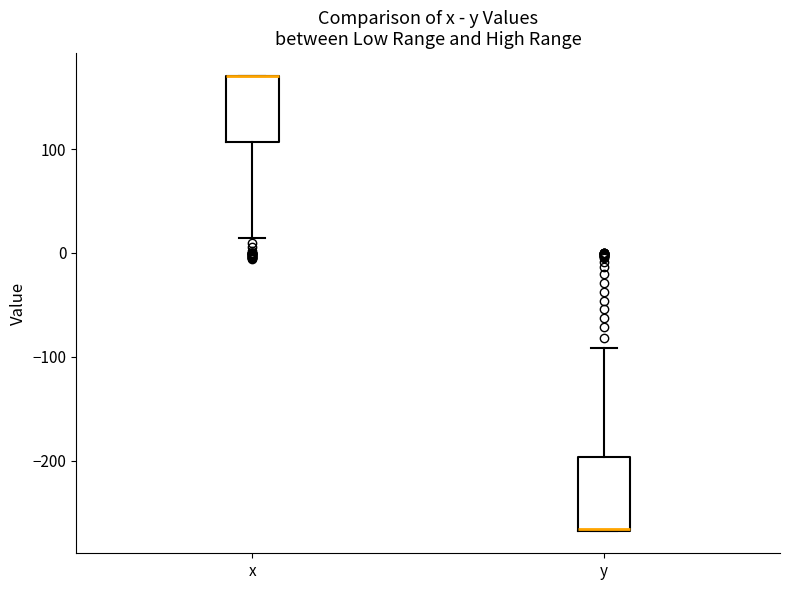

Reading left to right, transcribe this box plot: for each box, give where its median line is, the range the box spans, and where its two whiskers end, as read against the y-axis. The values are not printed on the chart, so give them approximately, as read against the axis.

x: median 170 (drawn on the box's upper edge), box 110 to 170, whiskers 10 to 170
y: median -270 (drawn on the box's lower edge), box -270 to -200, whiskers -270 to -90